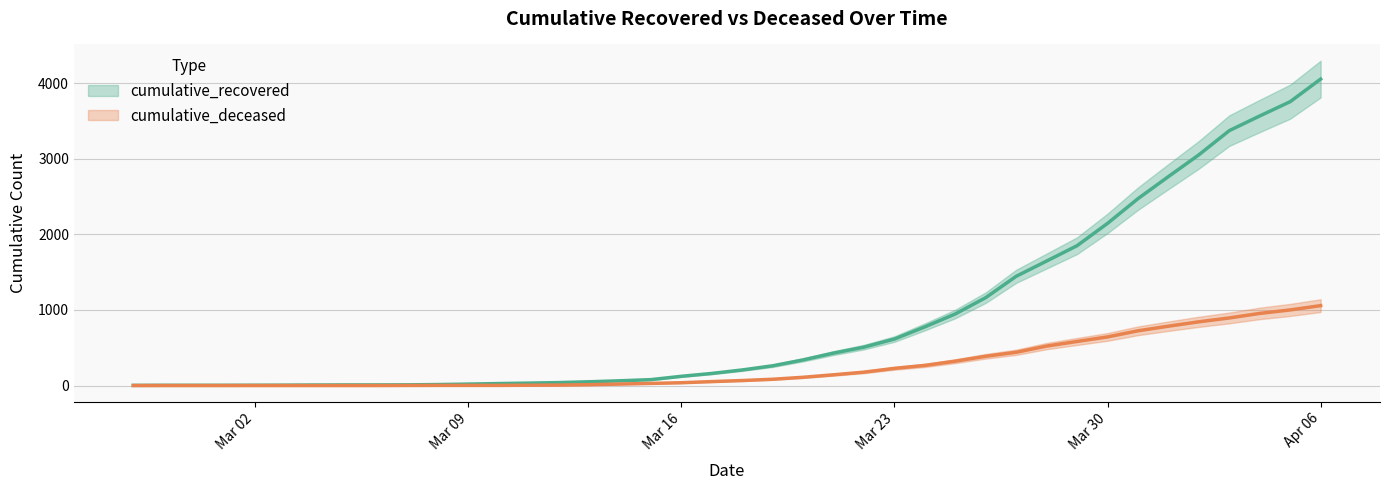

What is the total value across all series at 2020-03-11?

36